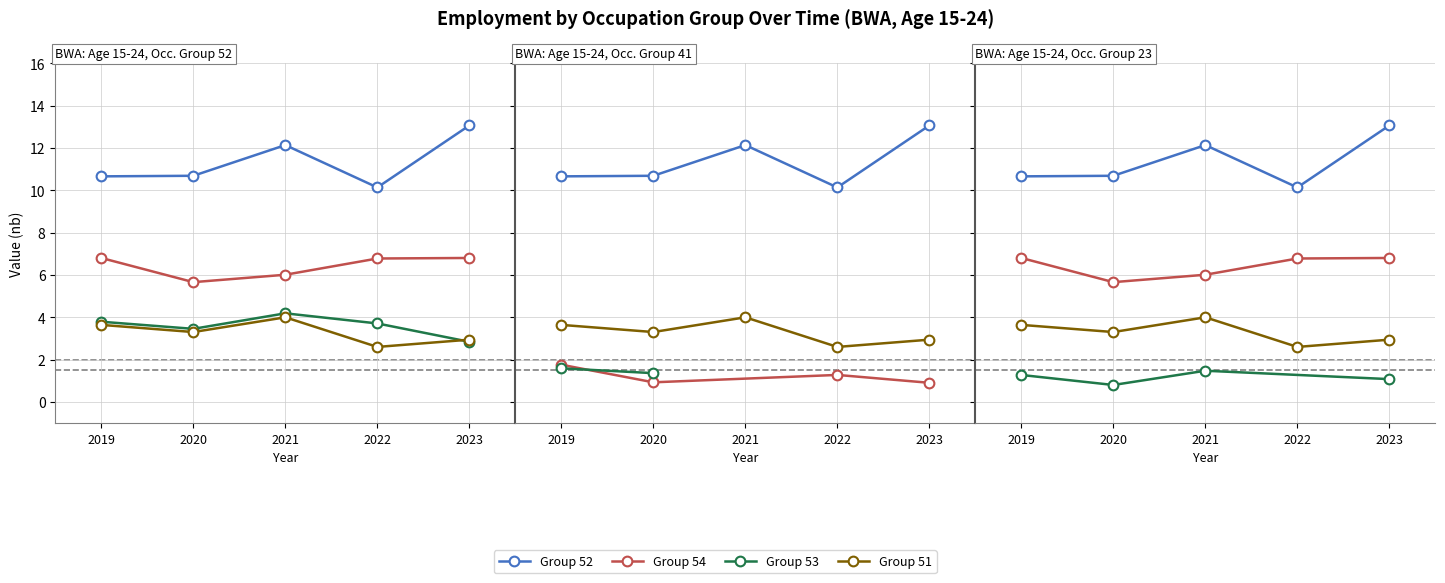

True or false: oc2_isco08_53 has a value of 1.2 at 2022.

False